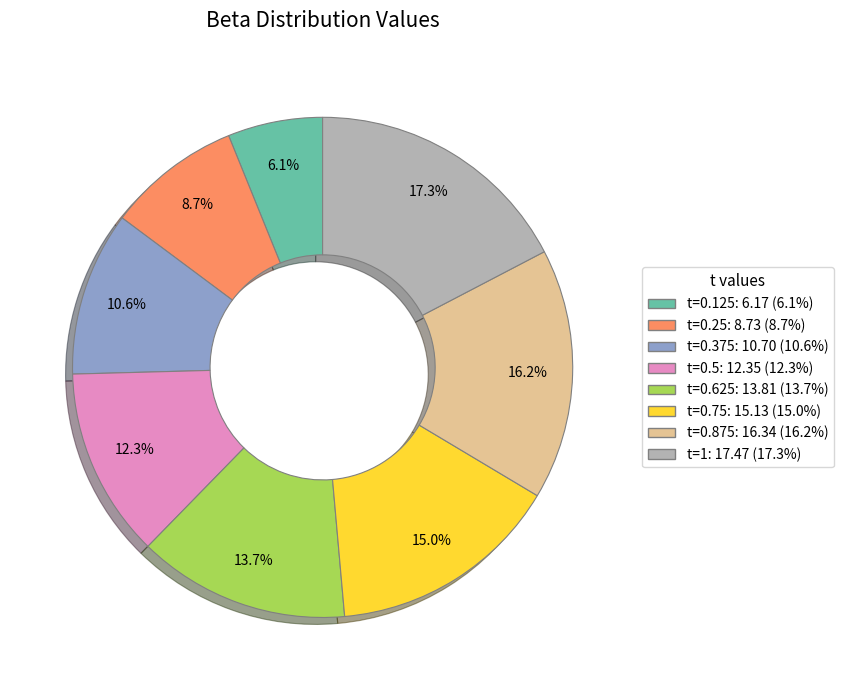

Does any single category account for the majority?

No